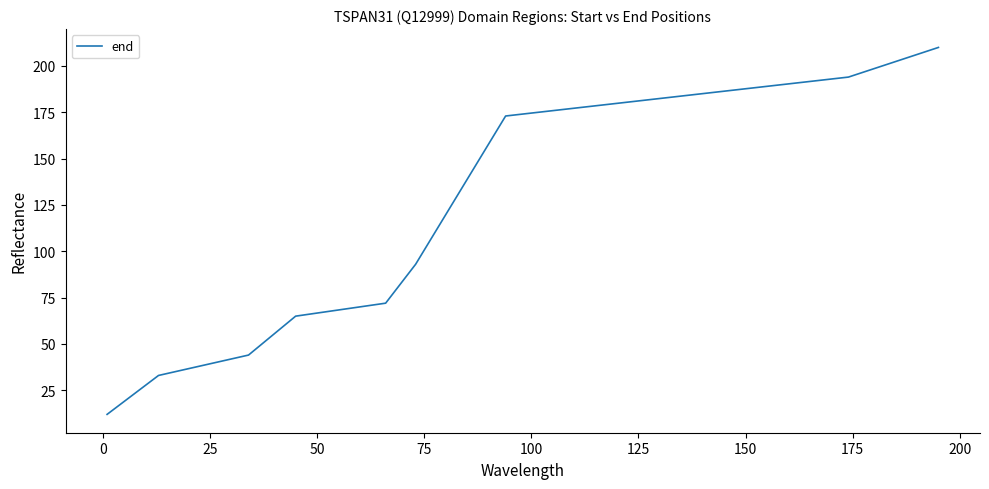

What is the difference between the maximum and minimum values?

198